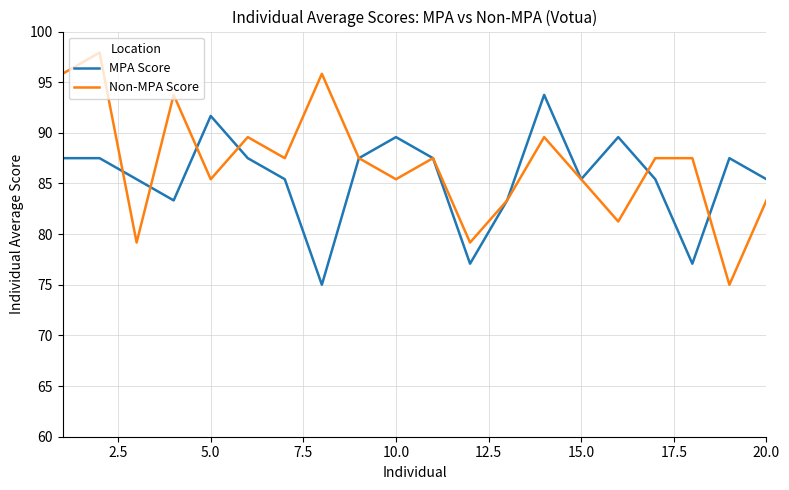

How many interior local valleys does the MPA Score series have?

5